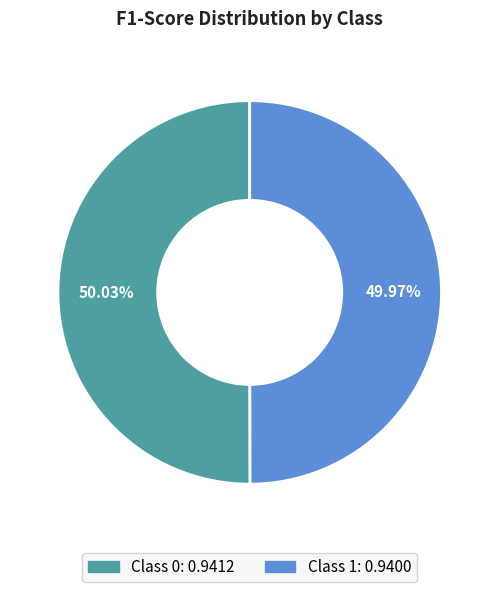

Is there any slice that represents more than half of the pie?

Yes